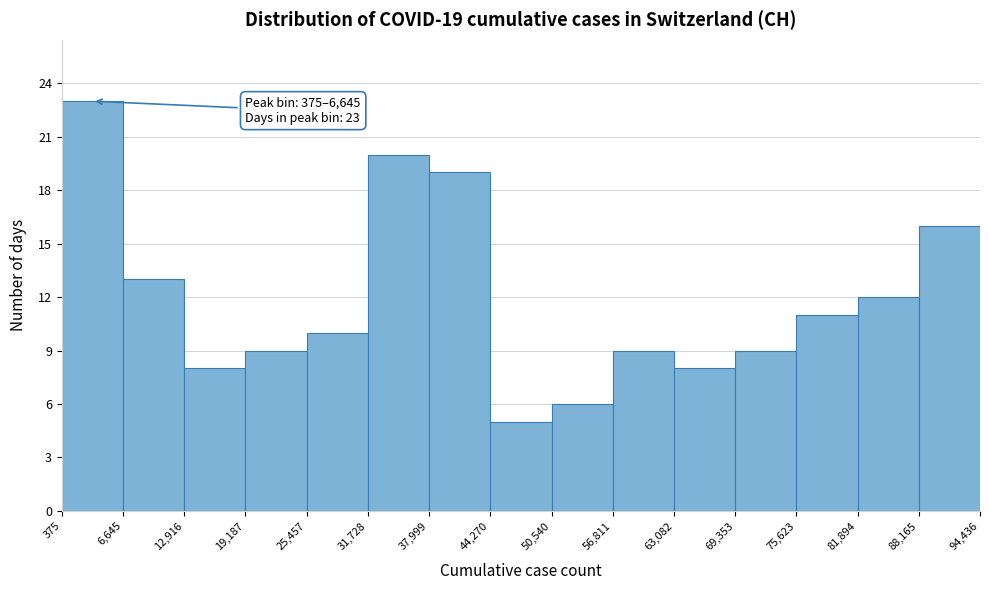

Which range on the x-axis has the tallest bar?

375 to 6,645